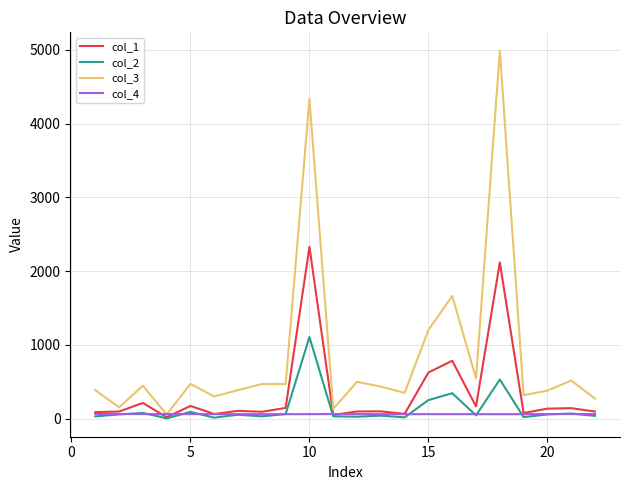

Does the chart display data point markers on the line(s)?

No